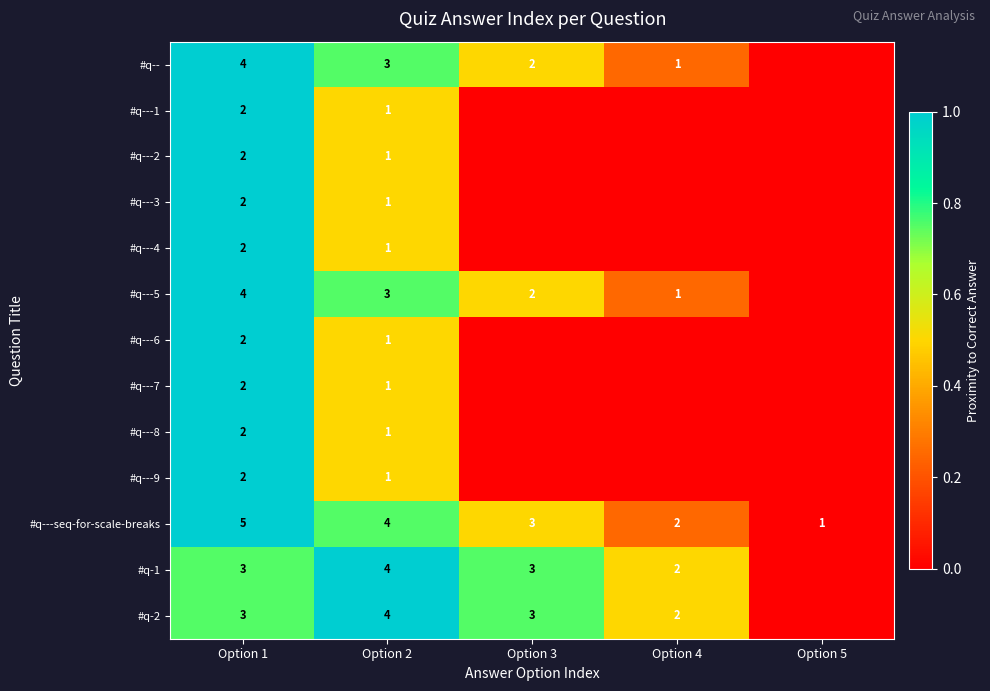

What is the spread (max minus min) of values at Option 1?

3